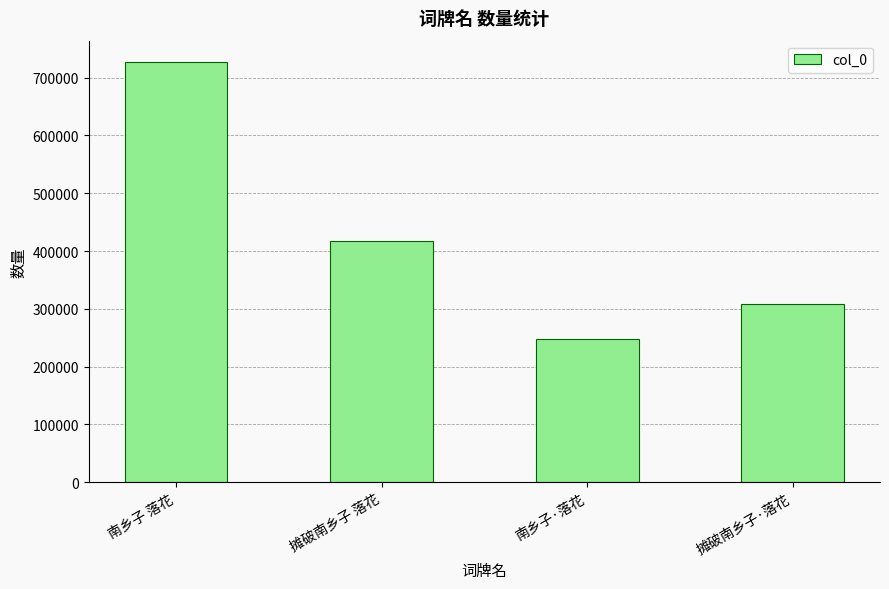

What is the change in value from 南乡子 落花 to 摊破南乡子·落花?

-419818